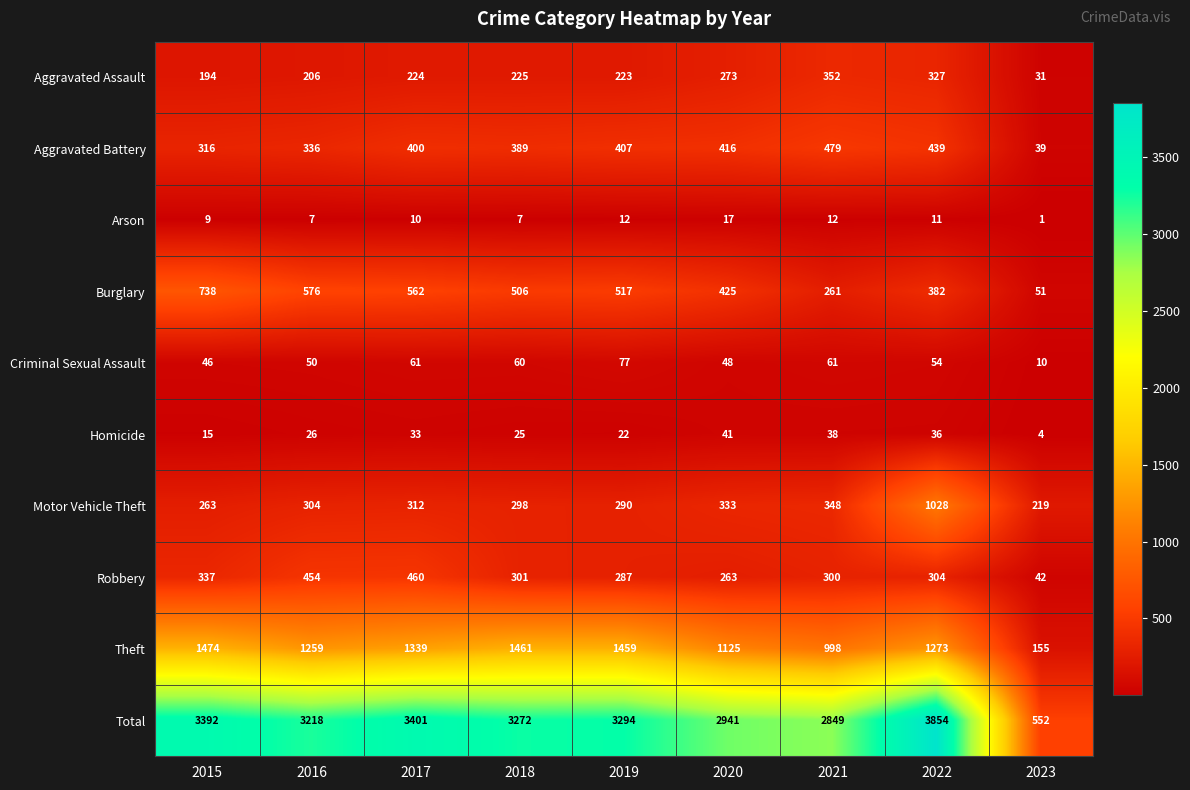

The Arson series shows 10 at 2017. True or false?

True